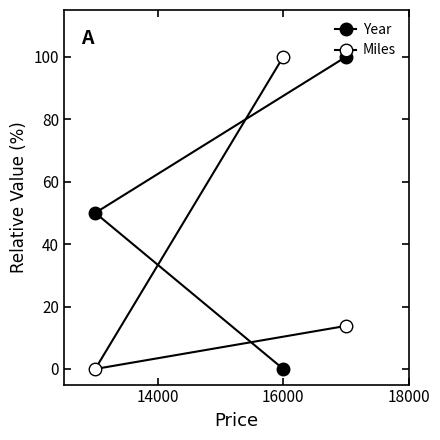

What are all the series names shown in the legend?

Year, Miles